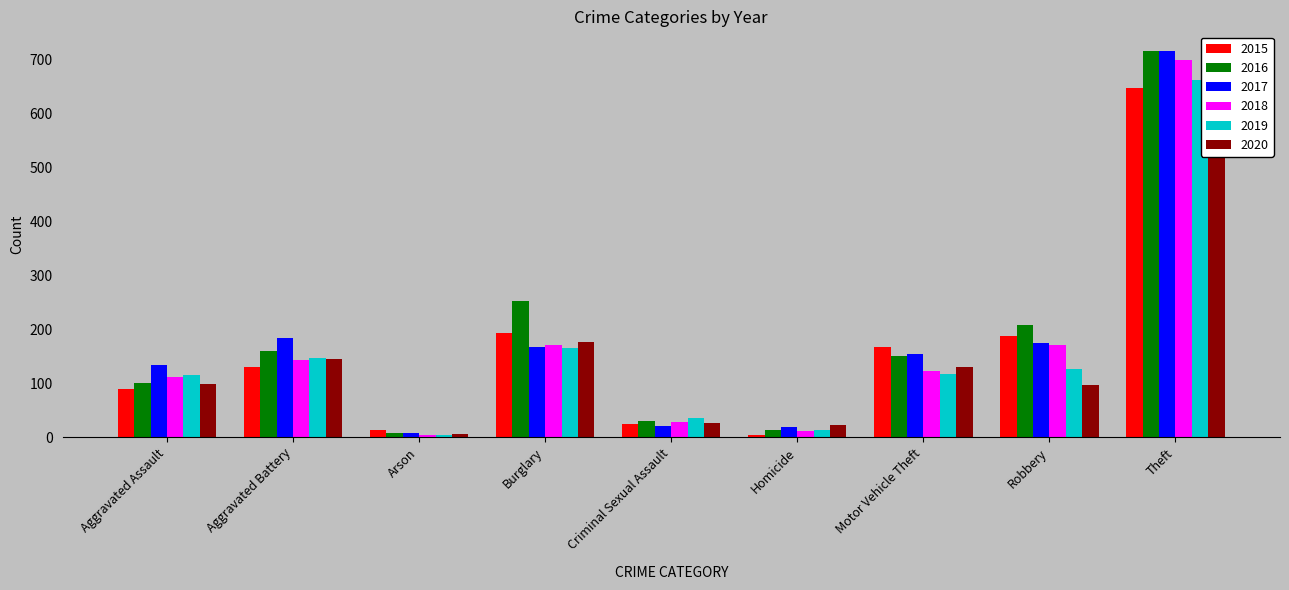

Count the number of data series in this chart.

6